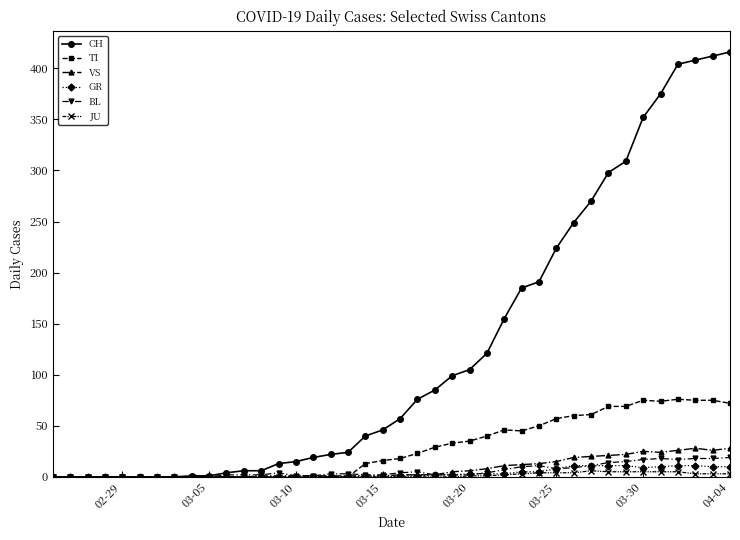

Which series has the largest total across all categories?

CH